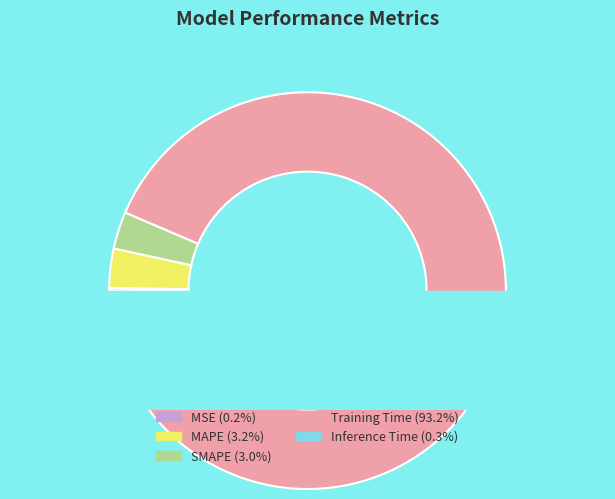

Rank the categories by value from lowest to highest.

MSE, Inference Time, SMAPE, MAPE, Training Time